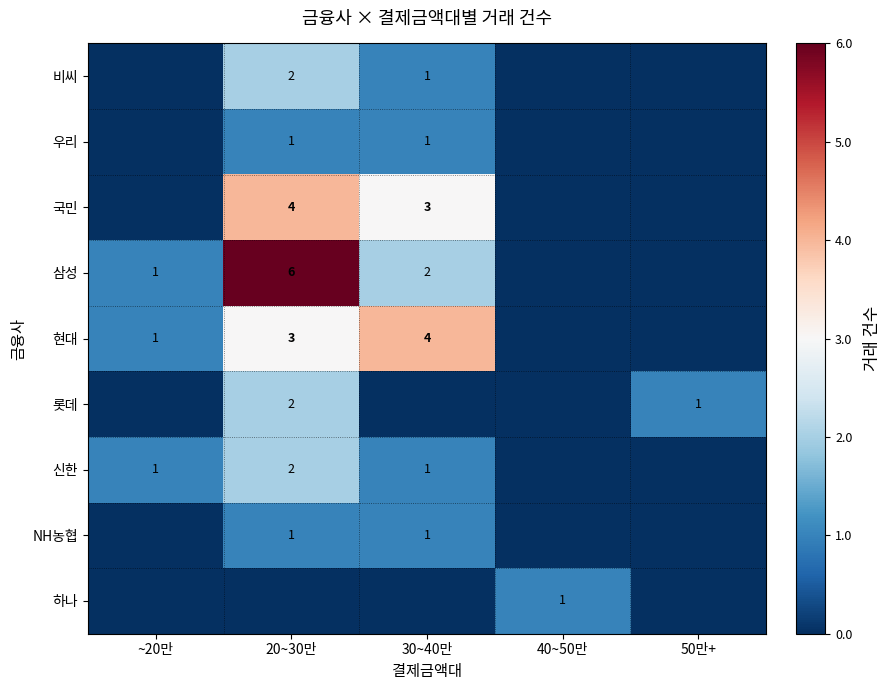

The value of 삼성 at 30~40만 is 2. True or false?

True